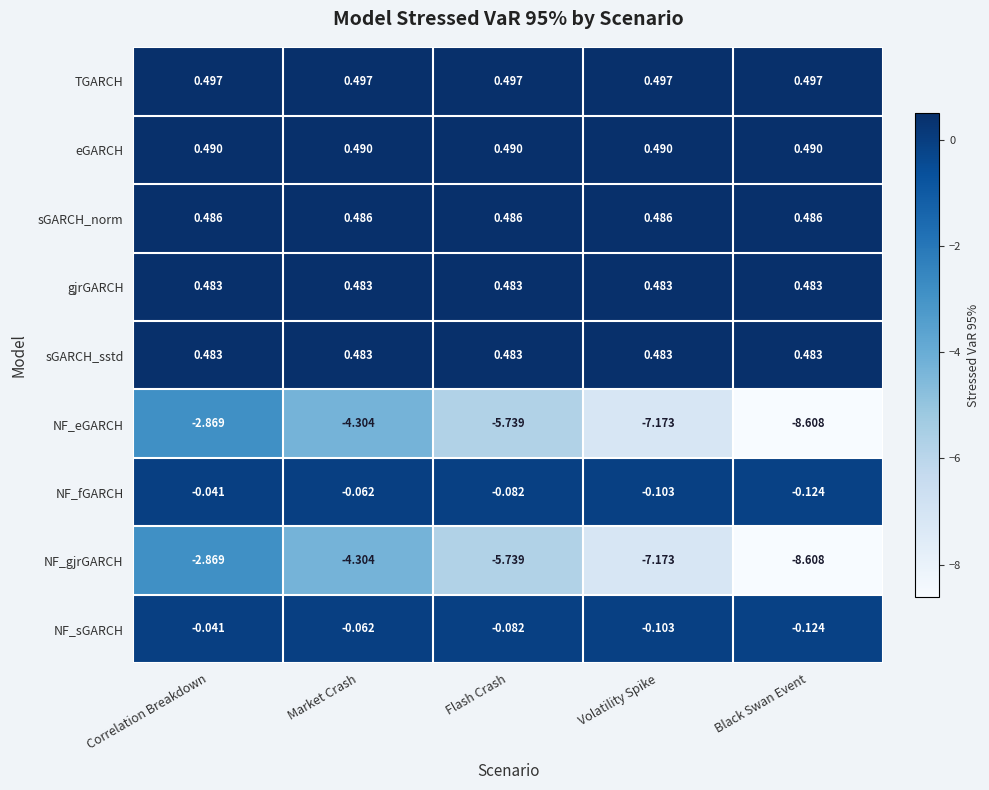

At how many categories does at least one series exceed -3?

5